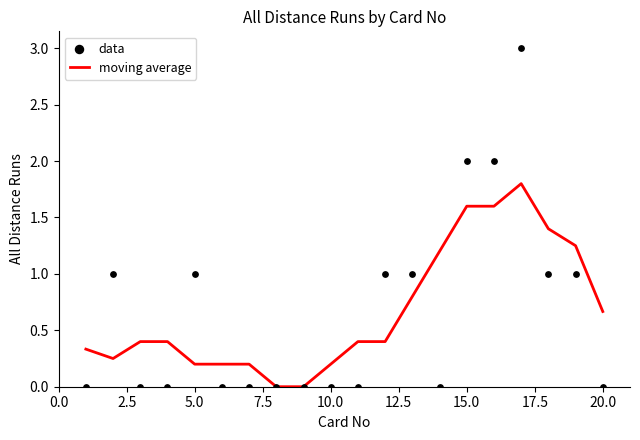

Which series has the largest Y range (max minus min)?

data